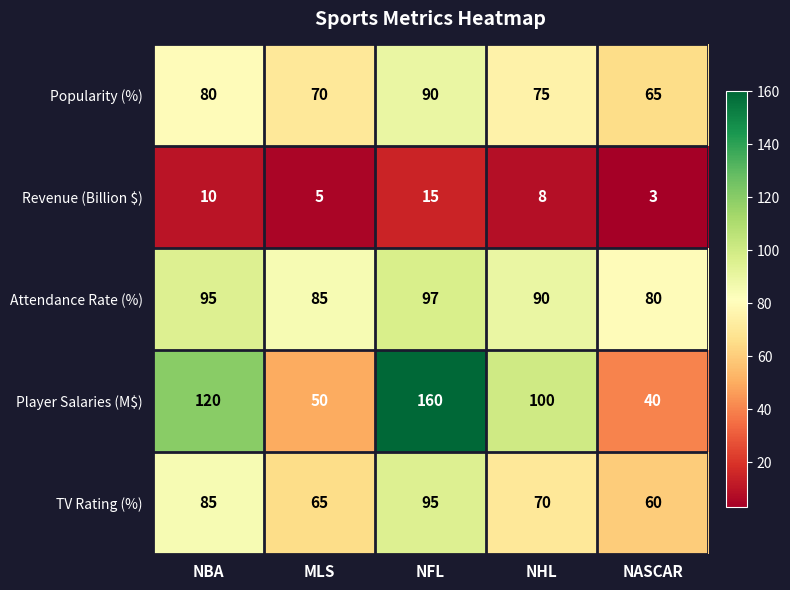

At which label is TV Rating (%) closest to 77?

NHL